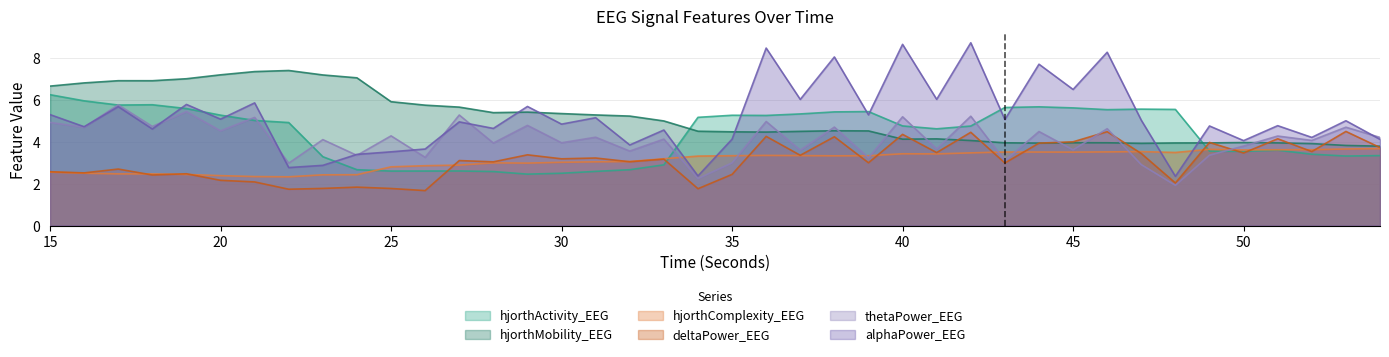

Reading left to right, extract all data points from this chart.

hjorthActivity_EEG: 6.2	6.0	5.7	5.8	5.6	5.3	5.0	4.9	3.3	2.7	2.6	2.6	2.6	2.6	2.5	2.5	2.6	2.7	2.9	5.2	5.3	5.3	5.3	5.4	5.4	4.8	4.6	4.7	5.6	5.7	5.6	5.5	5.6	5.5	3.5	3.5	3.6	3.4	3.3	3.3
hjorthMobility_EEG: 6.7	6.8	6.9	6.9	7.0	7.2	7.3	7.4	7.2	7.0	5.9	5.7	5.7	5.4	5.4	5.3	5.3	5.2	5.0	4.5	4.5	4.5	4.5	4.5	4.5	4.1	4.1	4.1	3.9	3.9	4.0	3.9	3.9	3.9	3.9	4.0	3.9	3.9	3.8	3.8
hjorthComplexity_EEG: 2.5	2.5	2.5	2.5	2.4	2.4	2.3	2.3	2.4	2.4	2.8	2.9	2.9	3.0	3.0	3.0	3.0	3.1	3.2	3.3	3.3	3.3	3.3	3.3	3.3	3.4	3.4	3.5	3.5	3.5	3.5	3.5	3.5	3.5	3.6	3.6	3.6	3.6	3.7	3.7
deltaPower_EEG: 2.6	2.5	2.7	2.4	2.5	2.2	2.1	1.7	1.8	1.8	1.8	1.7	3.1	3.0	3.4	3.2	3.2	3.0	3.2	1.8	2.4	4.3	3.4	4.2	3.0	4.3	3.5	4.4	3.0	3.9	4.0	4.5	3.4	2.0	4.0	3.5	4.1	3.5	4.5	3.7
thetaPower_EEG: 4.9	4.7	5.8	4.7	5.4	4.5	5.2	3.0	4.1	3.3	4.3	3.3	5.3	3.9	4.8	3.9	4.2	3.6	4.1	2.2	3.0	5.0	3.6	4.7	3.2	5.2	3.7	5.2	3.1	4.5	3.6	4.6	2.9	1.9	3.4	3.8	4.3	4.1	4.7	4.2
alphaPower_EEG: 5.3	4.7	5.7	4.6	5.8	5.1	5.9	2.8	2.9	3.4	3.5	3.7	4.9	4.6	5.7	4.8	5.1	3.8	4.6	2.4	4.1	8.5	6.0	8.0	5.3	8.6	6.0	8.7	5.1	7.7	6.5	8.3	5.0	2.3	4.8	4.1	4.8	4.2	5.0	4.1